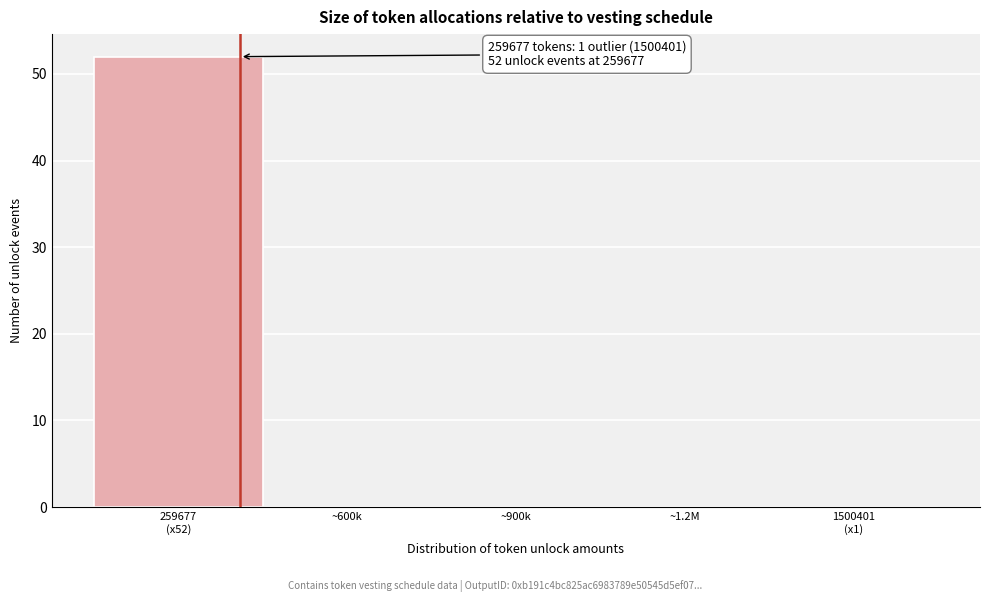

What is the maximum value shown in the chart?

52